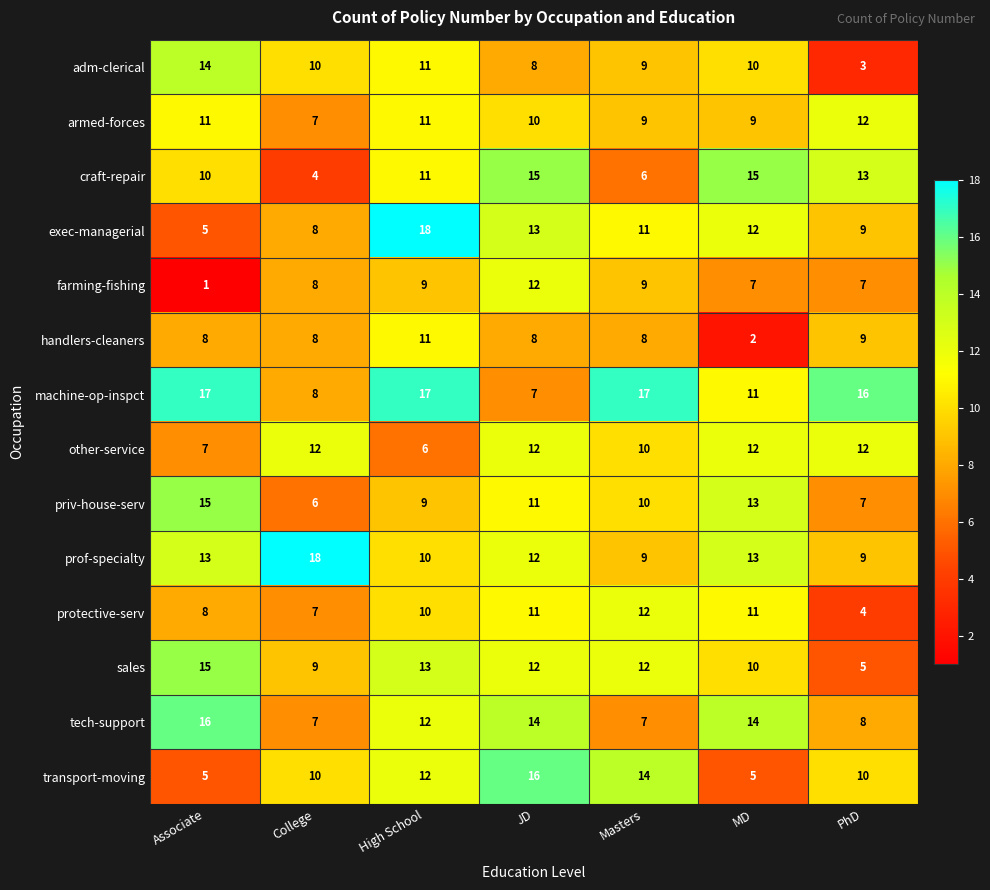

Which series has the largest total across all categories?

machine-op-inspct